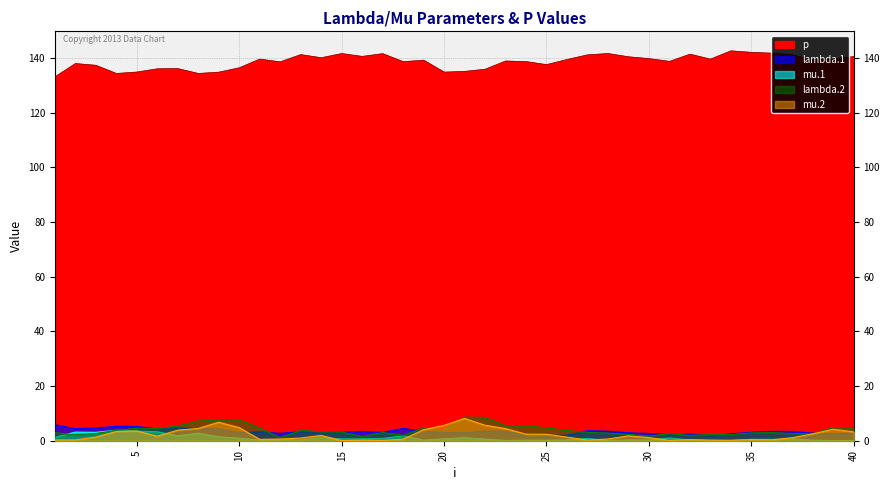

What is the highest value of the mu.1 series?

3.8